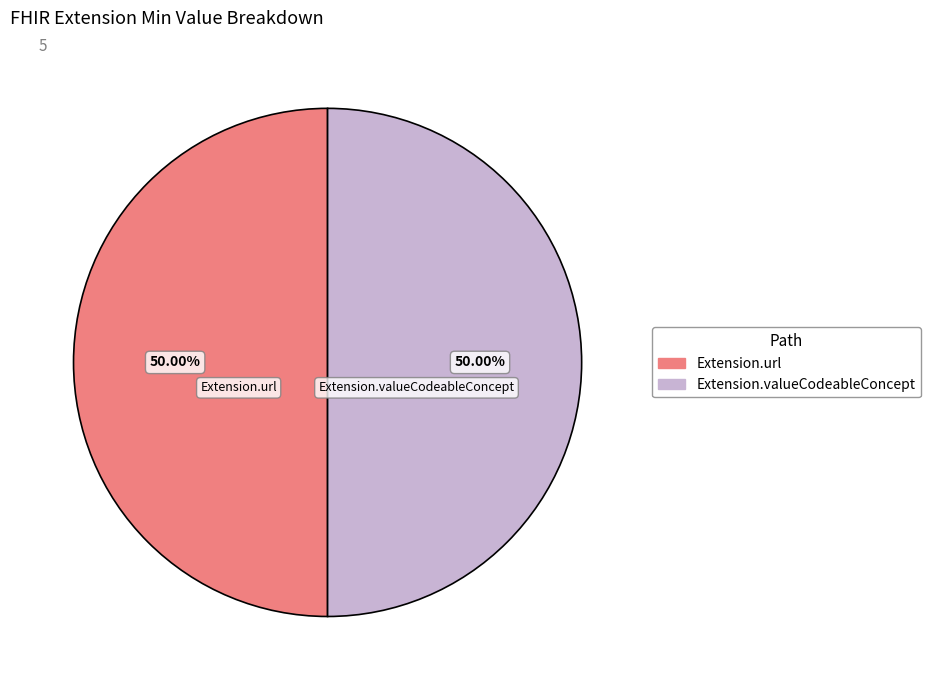

Approximately how many times larger is the value at Extension.valueCodeableConcept compared to Extension.url?

1.0